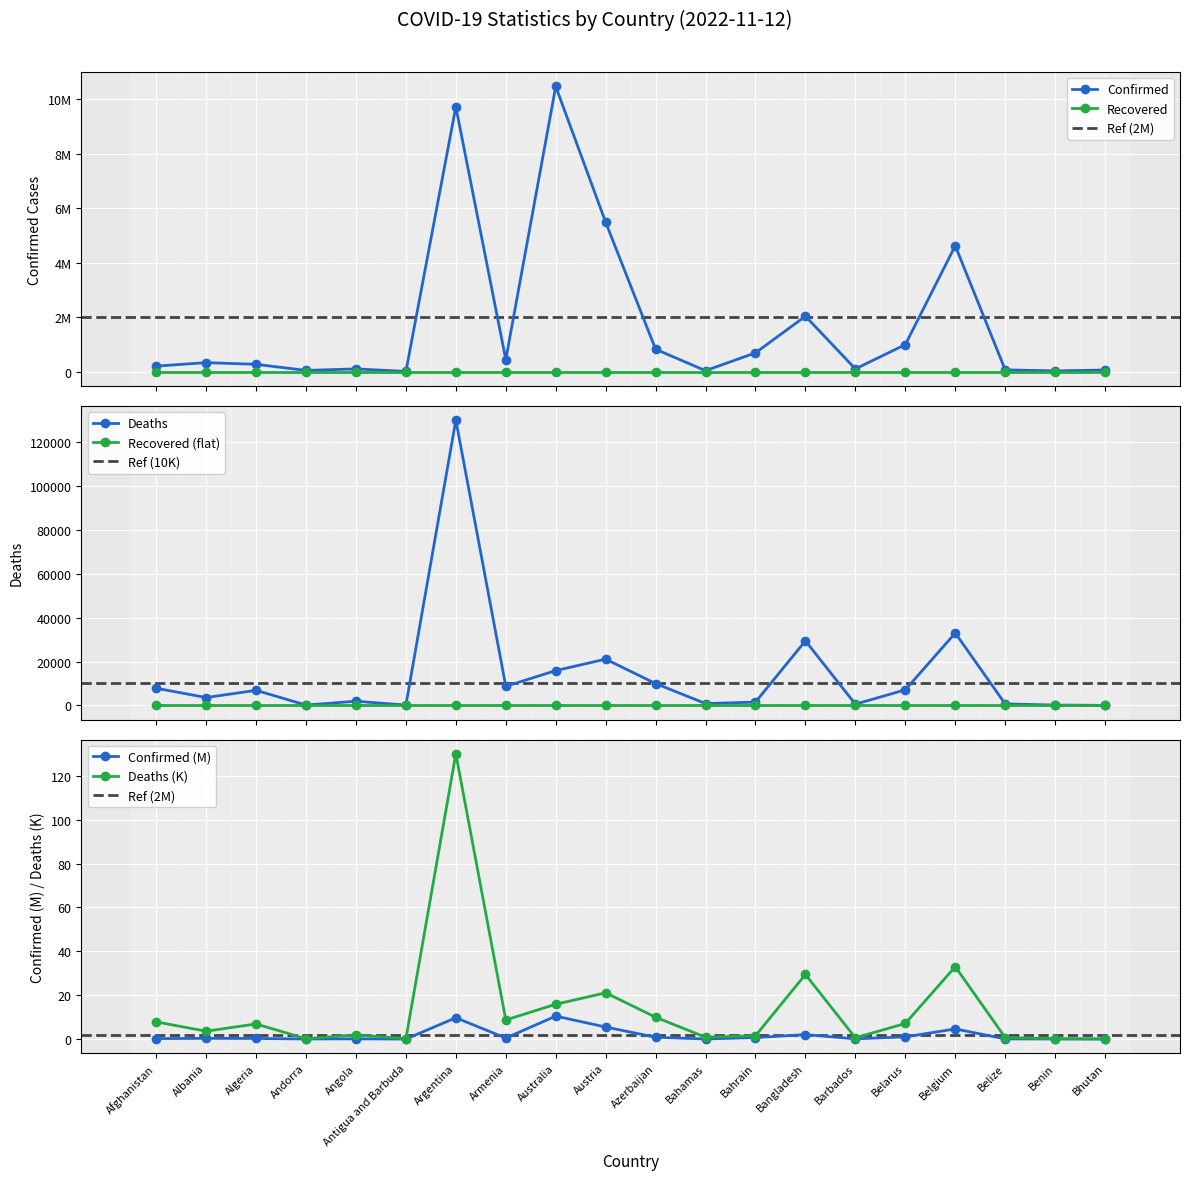

What position from the left is Algeria?

3